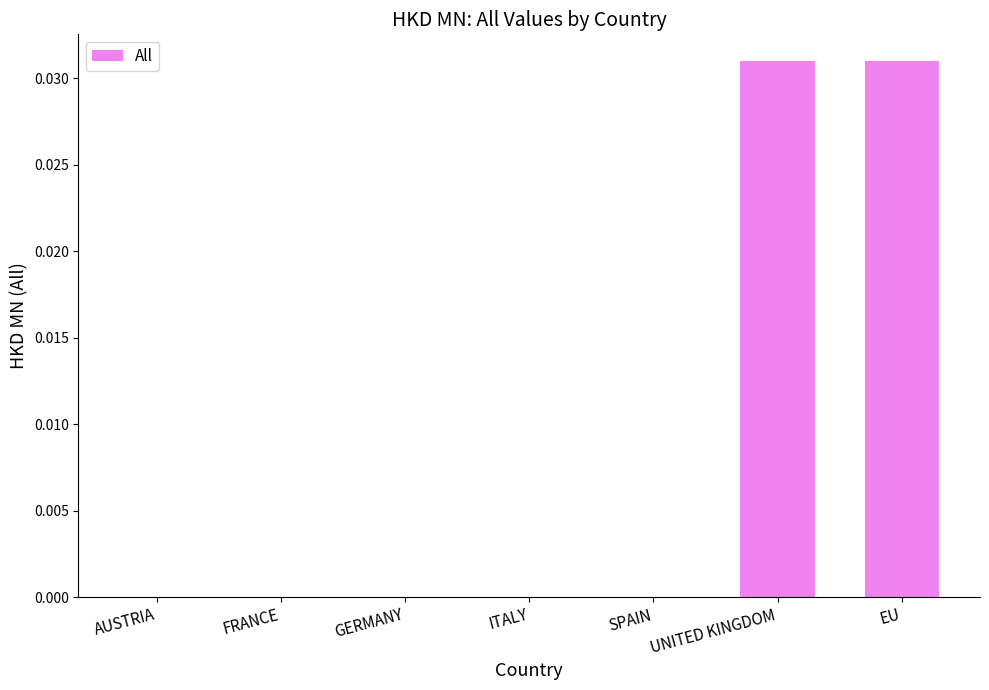

Count the number of categories in the chart.

7